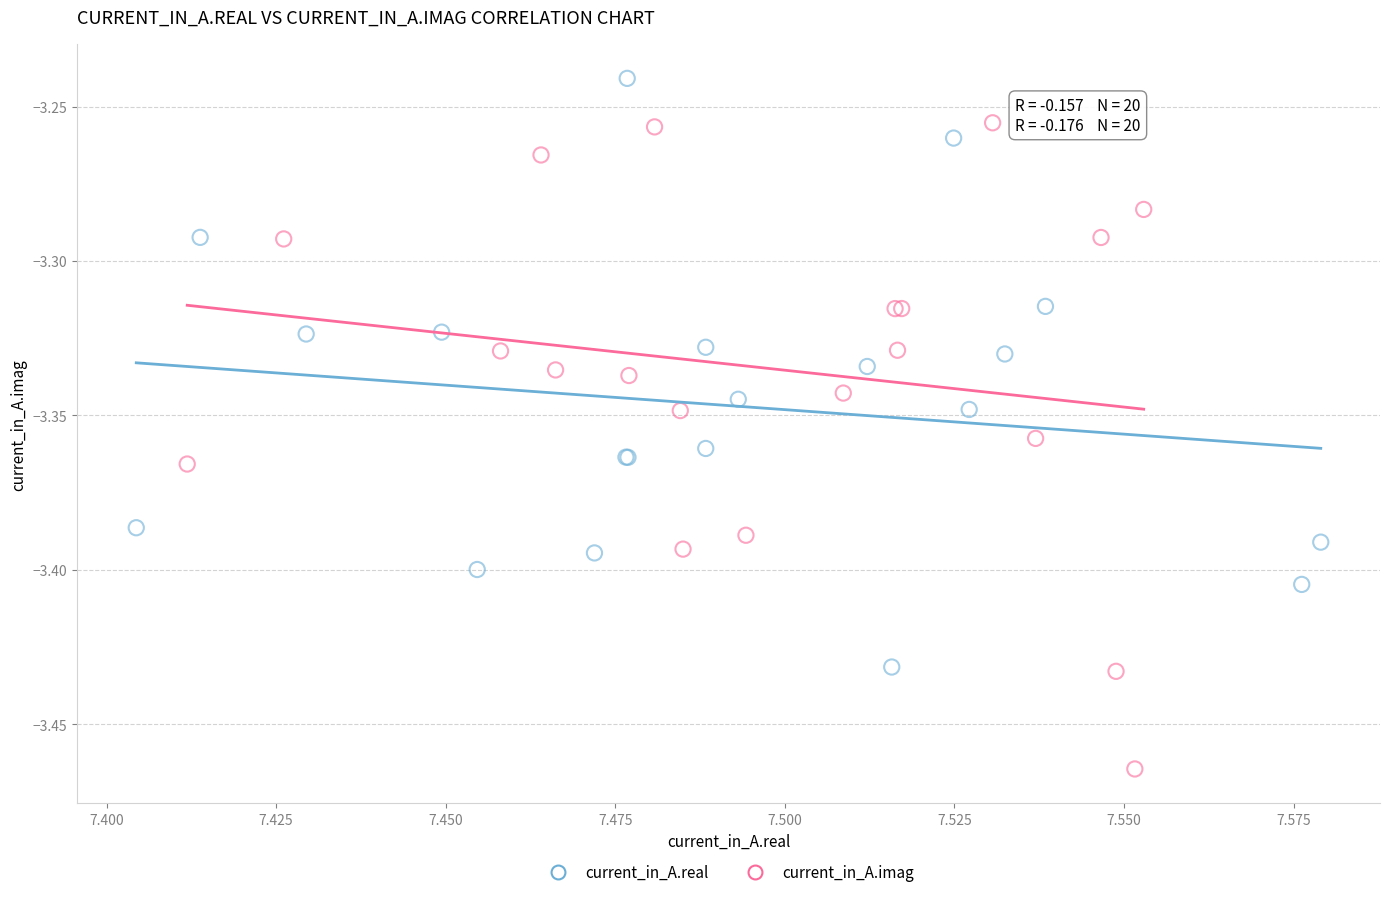

Which series reaches the minimum Y coordinate?

current_in_A.imag